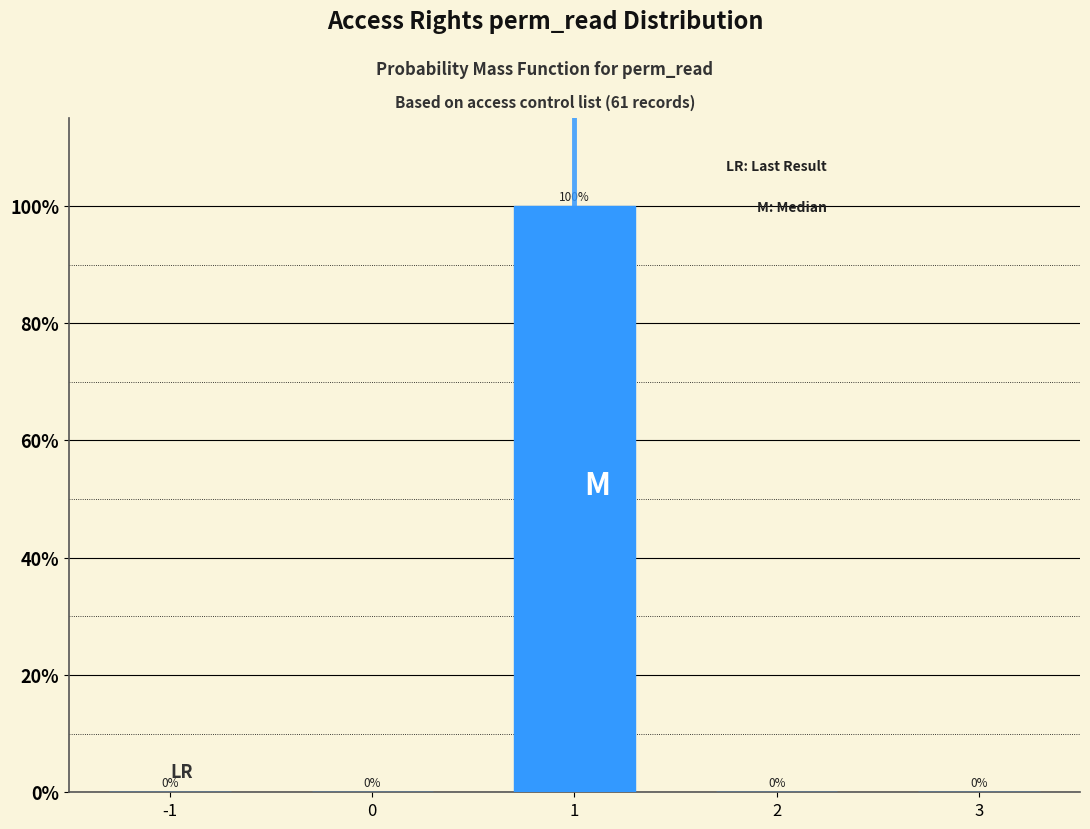

Reading left to right, extract all data points from this chart.

-1=0	0=0	1=100	2=0	3=0